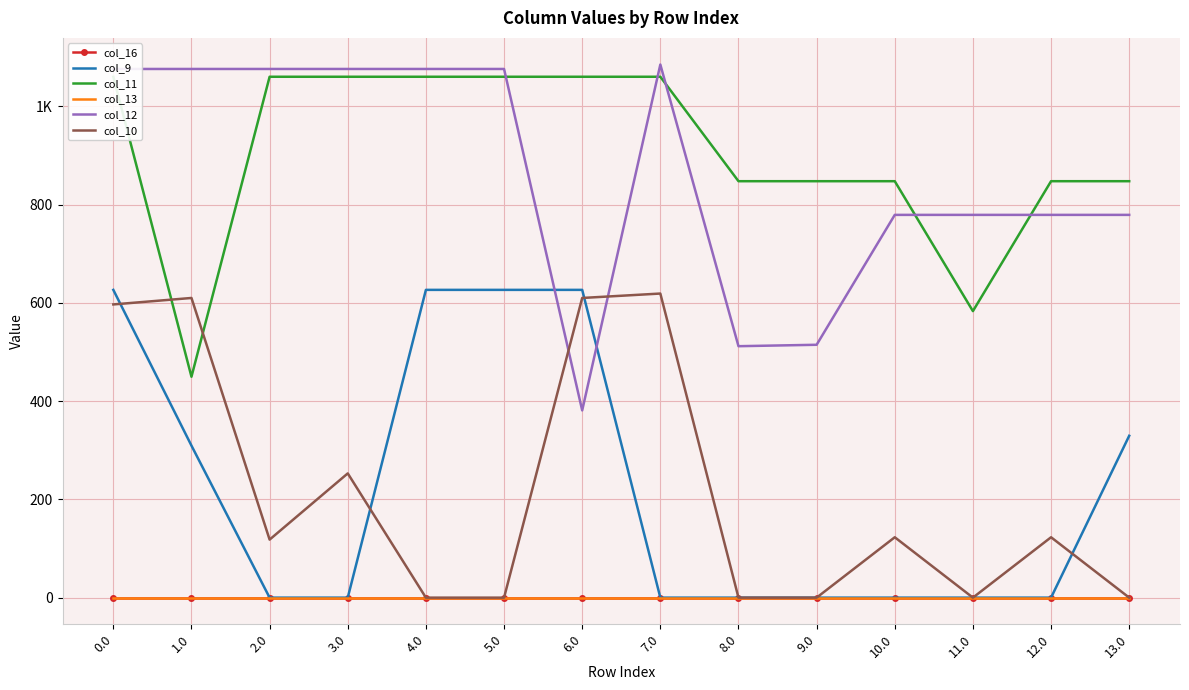

At which label is col_9 closest to 313?

1.0